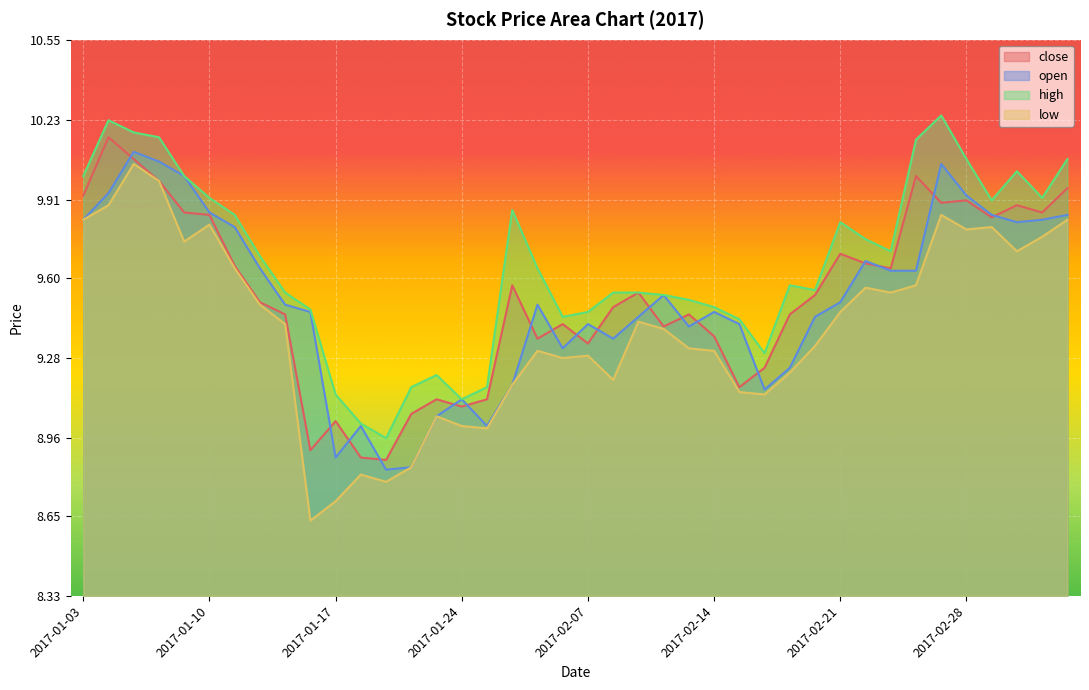

Which has a higher value, 2017-01-26 or 2017-01-10?

2017-01-10